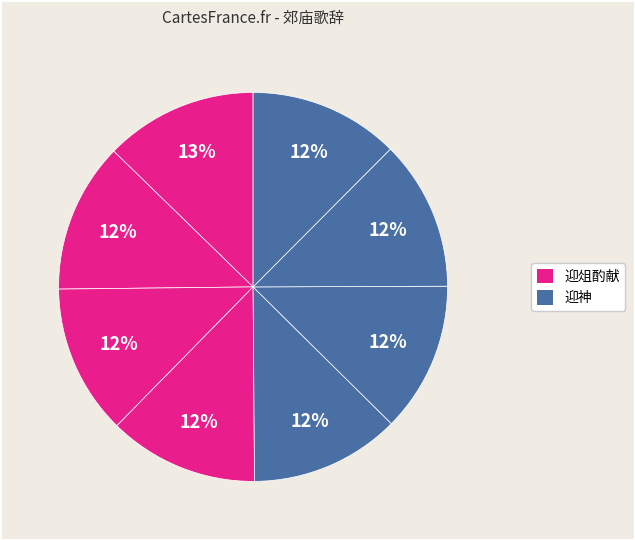

Which category has the biggest portion of the pie?

享惠昭太子庙乐章 迎俎酌献